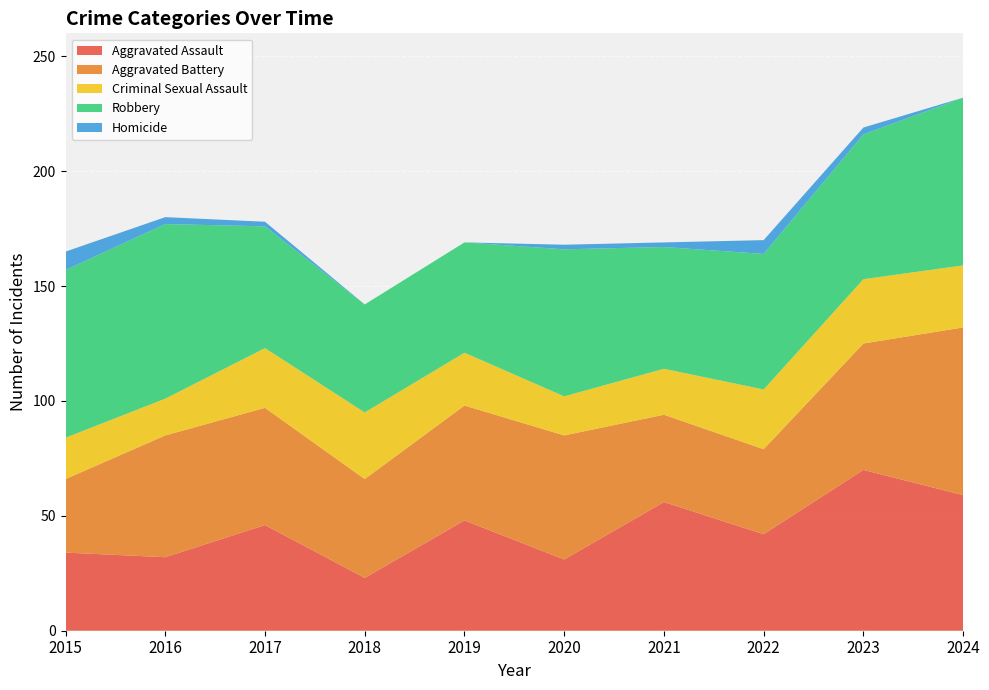

Reading left to right, list all the values displayed in this chart.

Aggravated Assault: 34	32	46	23	48	31	56	42	70	59
Aggravated Battery: 32	53	51	43	50	54	38	37	55	73
Criminal Sexual Assault: 18	16	26	29	23	17	20	26	28	27
Robbery: 73	76	53	47	48	64	53	59	63	73
Homicide: 8	3	2	0	0	2	2	6	3	0